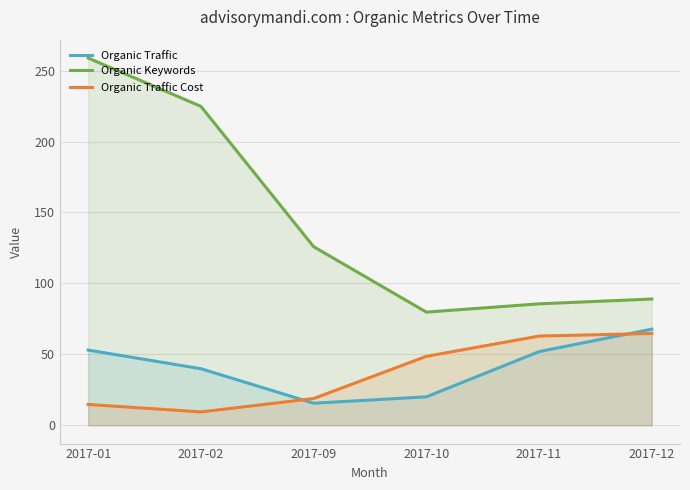

True or false: Organic Traffic Cost and Organic Keywords cross at least once.

False